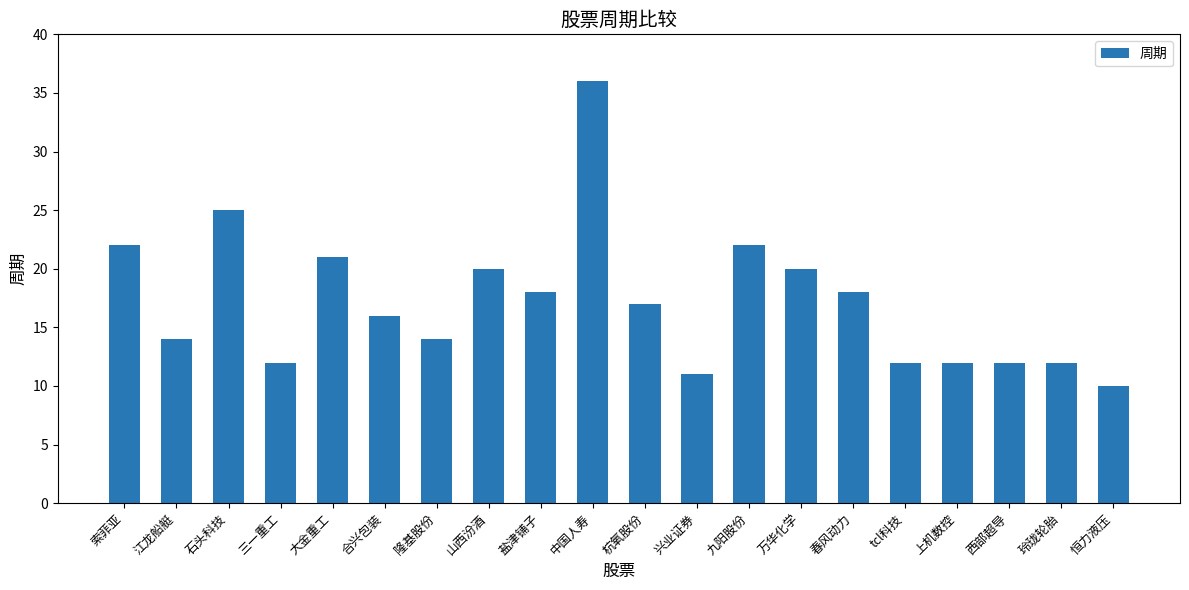

How many categories are shown in the chart?

20